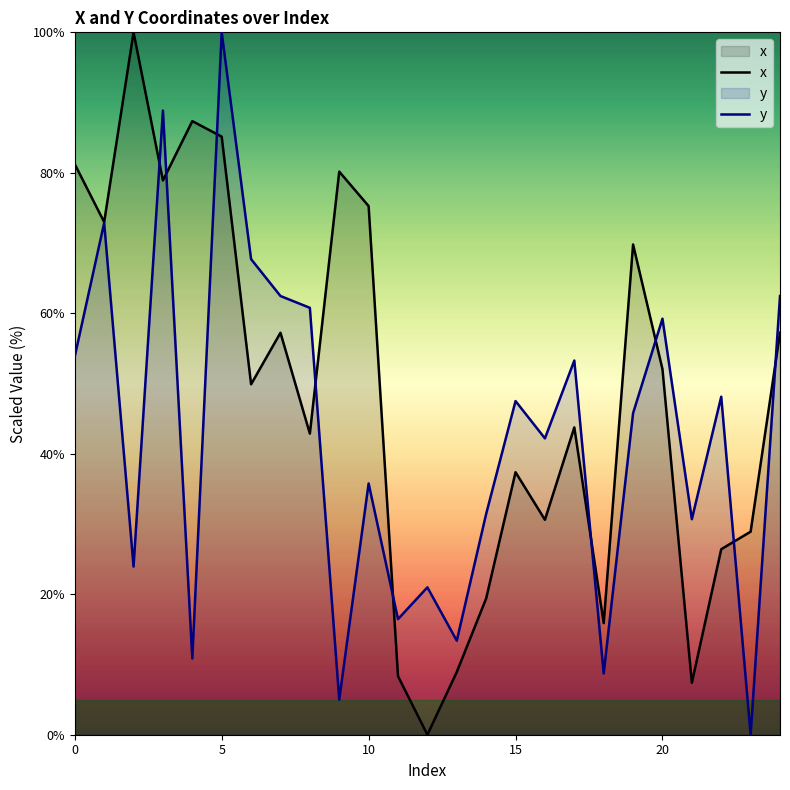

Reading right to left, list all the values displayed in this chart.

x: 57.2	28.9	26.4	7.4	52.1	69.8	15.9	43.8	30.6	37.4	19.4	8.9	0.0	8.3	75.3	80.2	42.9	57.2	49.9	85.1	87.4	78.9	100.0	73.0	81.2
y: 62.5	0.0	48.1	30.7	59.2	45.8	8.7	53.3	42.2	47.5	31.4	13.4	21.0	16.5	35.8	5.0	60.8	62.5	67.7	100.0	10.9	88.9	23.9	72.9	53.9